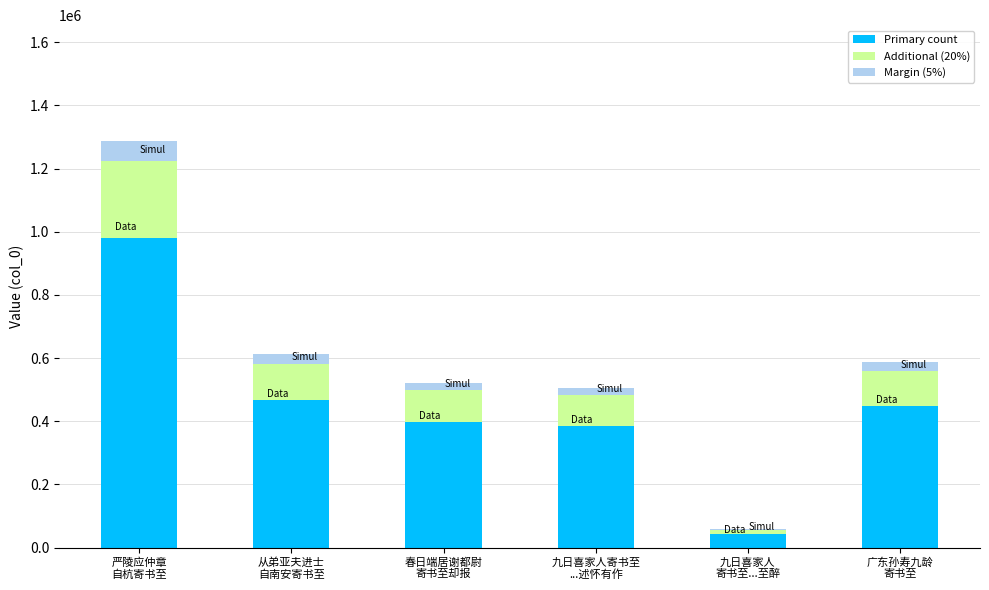

What is the highest value of the Primary count series?

980116.8